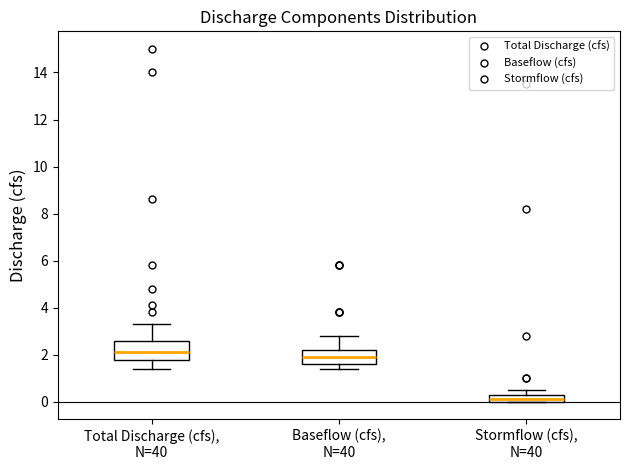

Which box is the tallest, from its lower edge to its upper edge?

Total Discharge (cfs), N=40